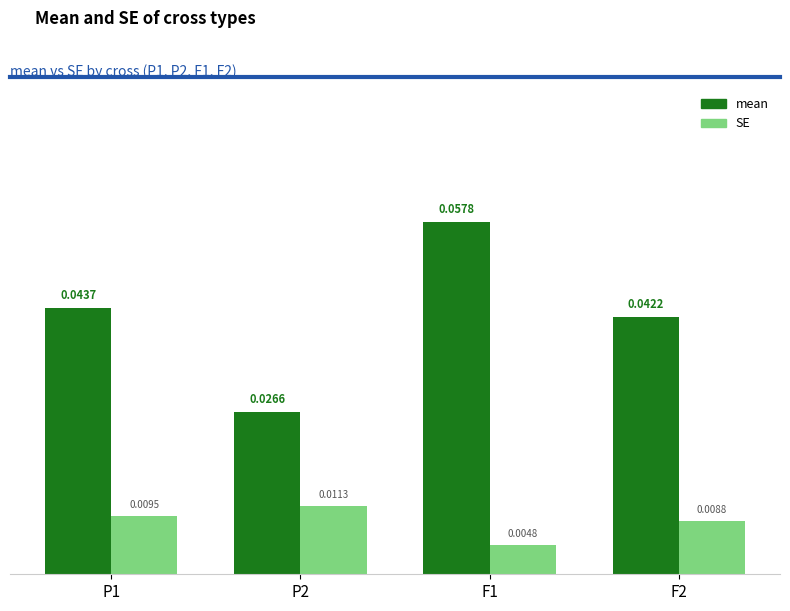

What is the label of the 4th bar from the right?

P1